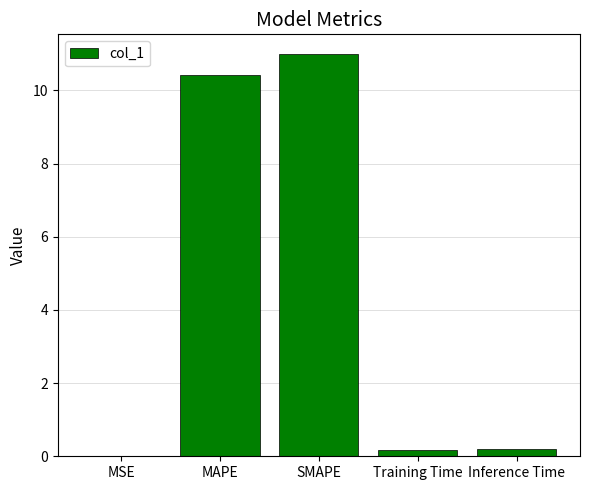

What is the change in value from SMAPE to Training Time?

-10.8